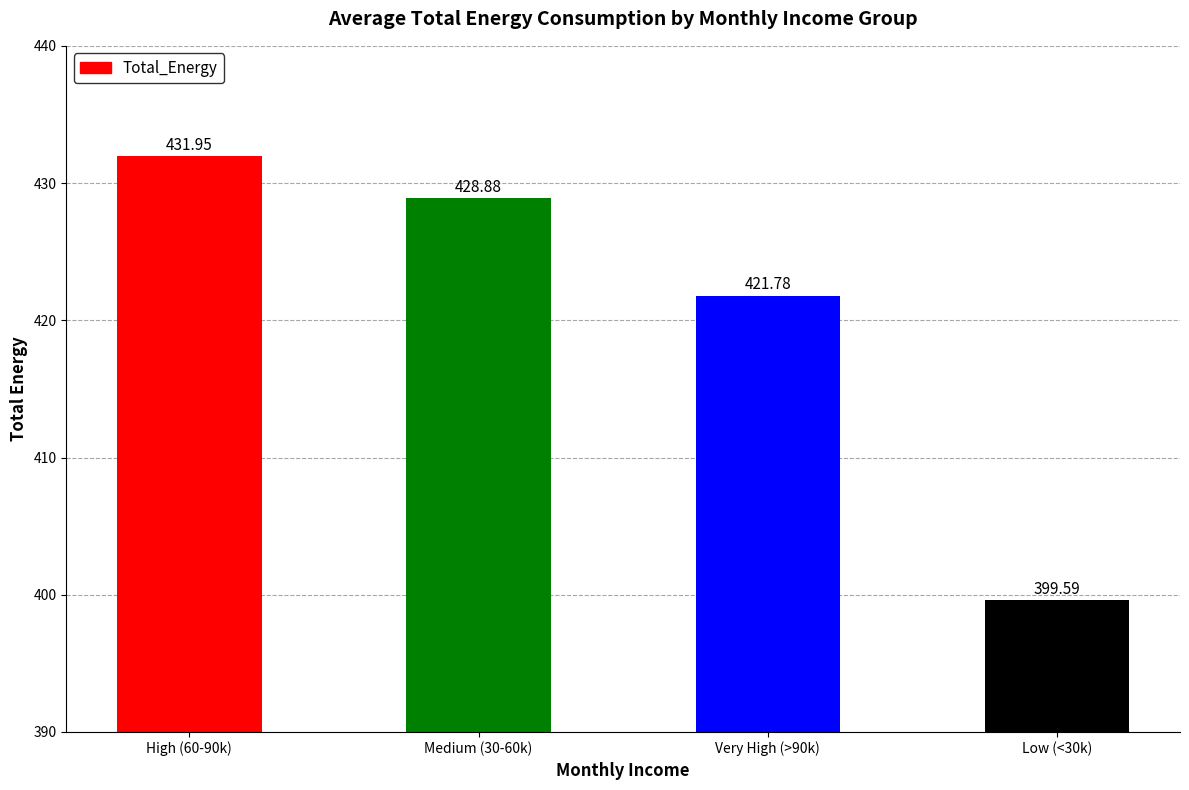

How many data points does each series have?

4